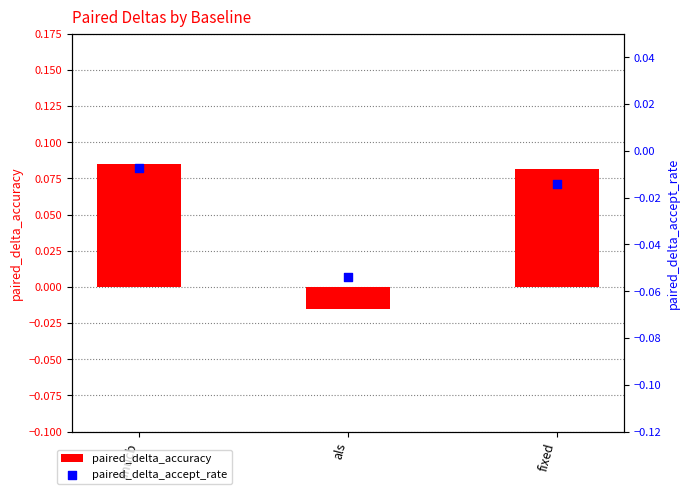

Which series has the widest spread of Y values?

paired_delta_accuracy